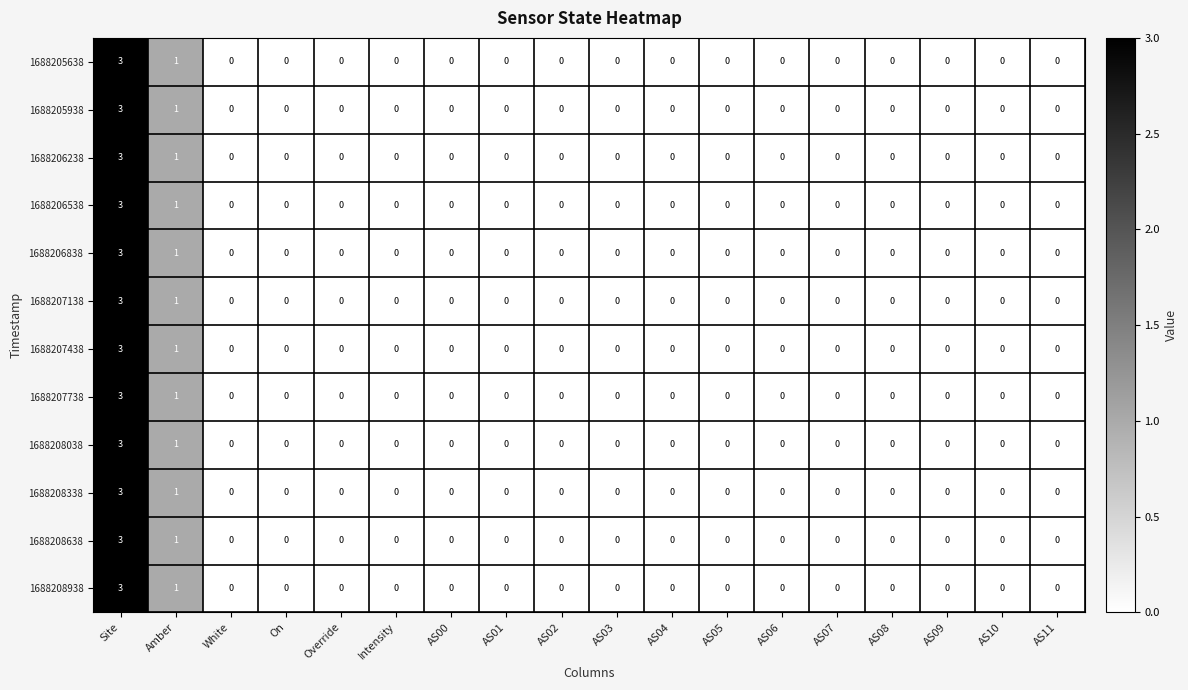

At which category does the chart reach its peak across all series?

Site